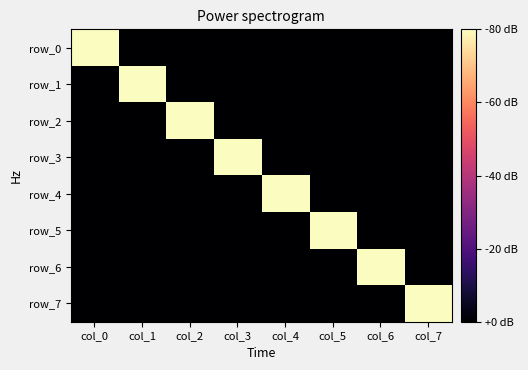

How many values in row_4 are above zero?

1